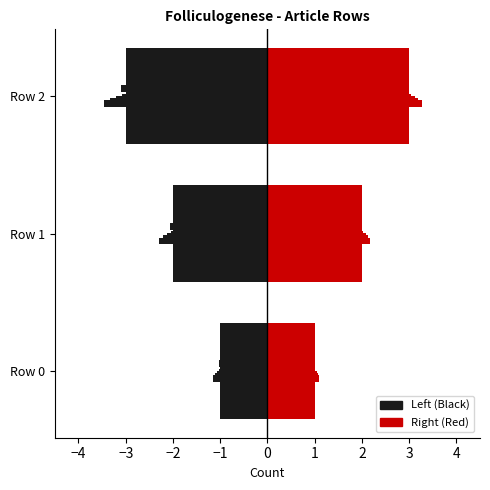

Rank the categories by value from lowest to highest.

Row 0, Row 1, Row 2